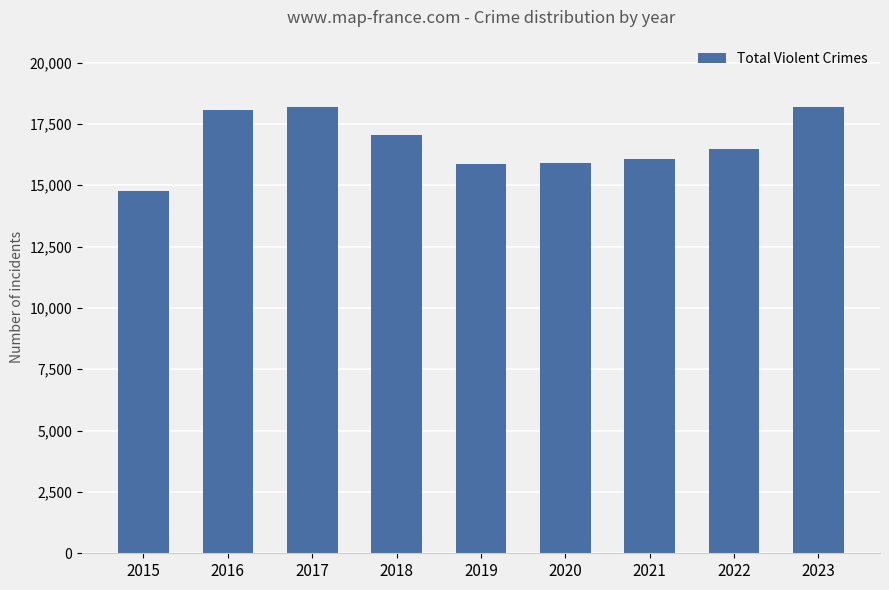

What is the sum of the values at 2020 and 2021?

31985